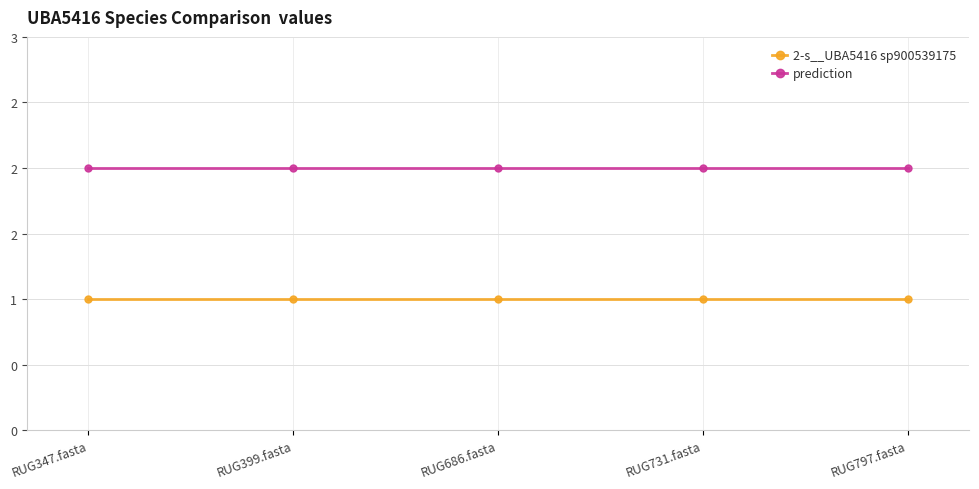

What is the sum of the 2-s__UBA5416 sp900539175 values at RUG797.fasta and RUG731.fasta?

2